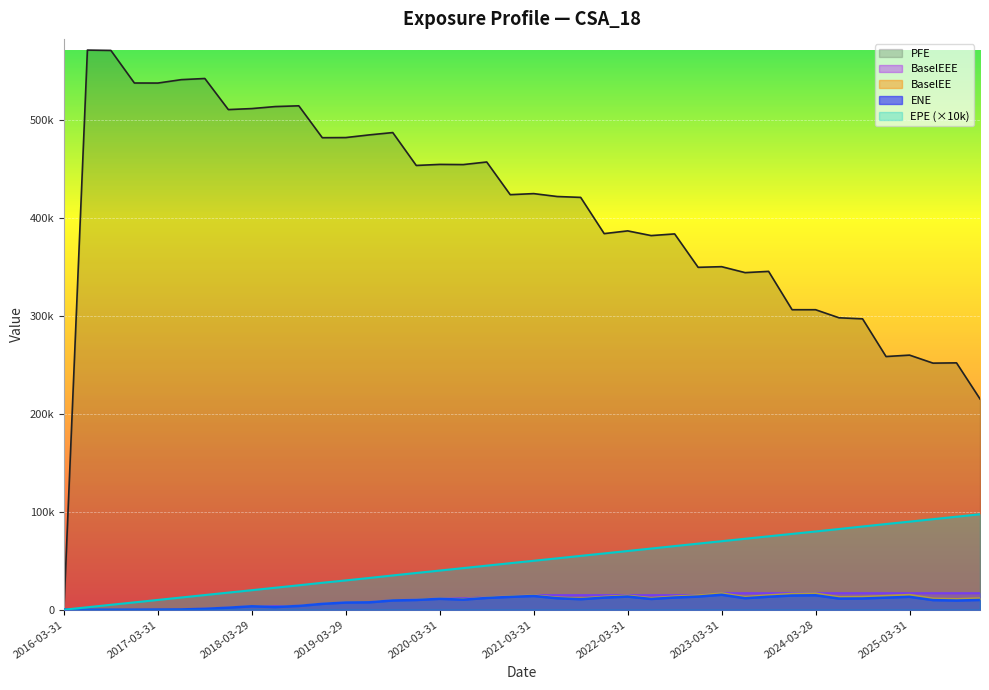

True or false: EPE and BaselEEE intersect in this chart.

False